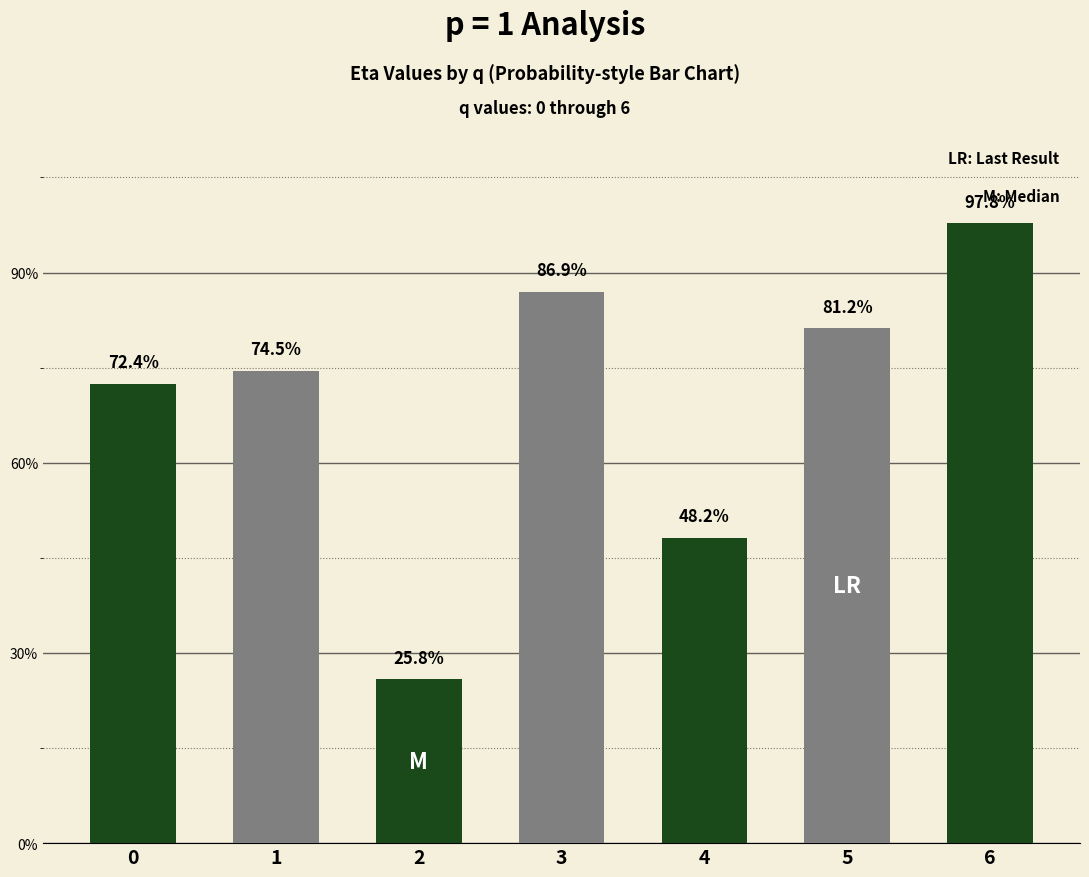

What is the maximum value shown in the chart?

1.0